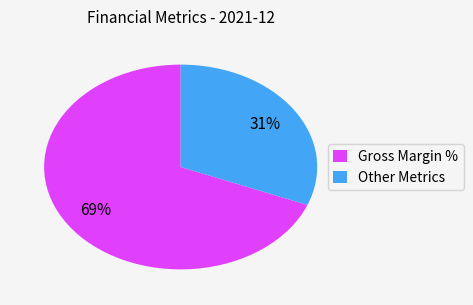

How many slices are in this pie chart?

2